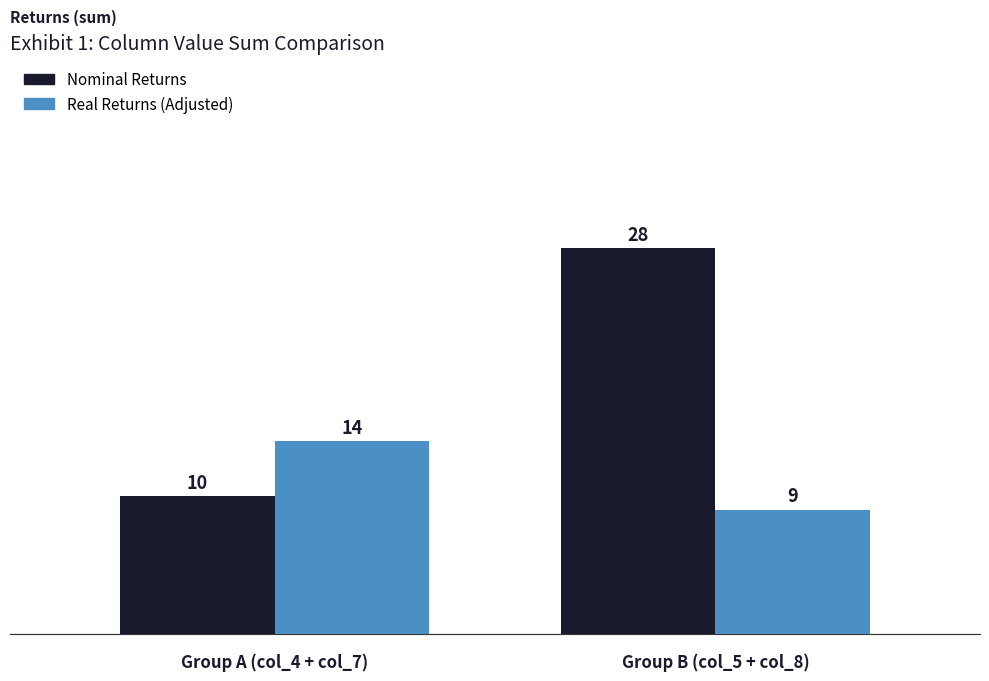

Is the value of Nominal Returns at Group B (col_5 + col_8) greater than the value of Real Returns (Adjusted) at Group B (col_5 + col_8)?

Yes